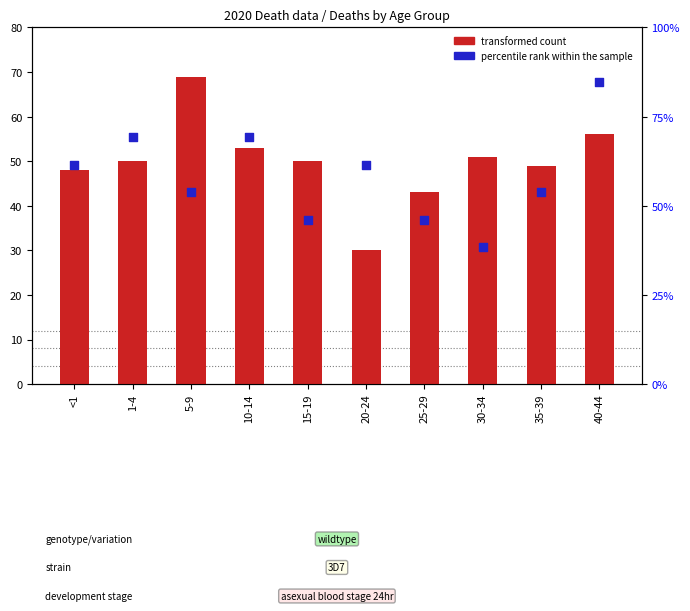

Which series reaches the maximum Y coordinate?

percentile rank within the sample